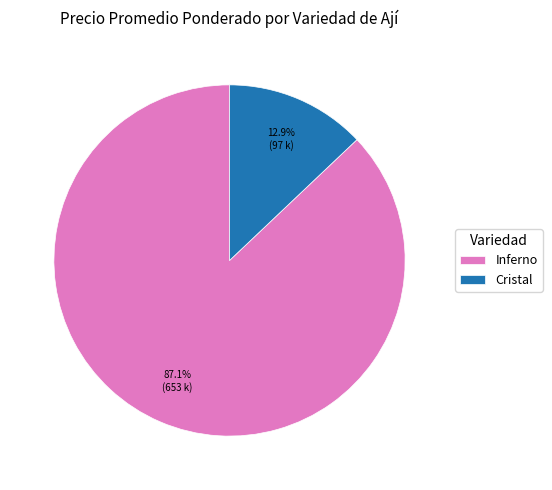

Which has a higher value, Cristal or Inferno?

Inferno